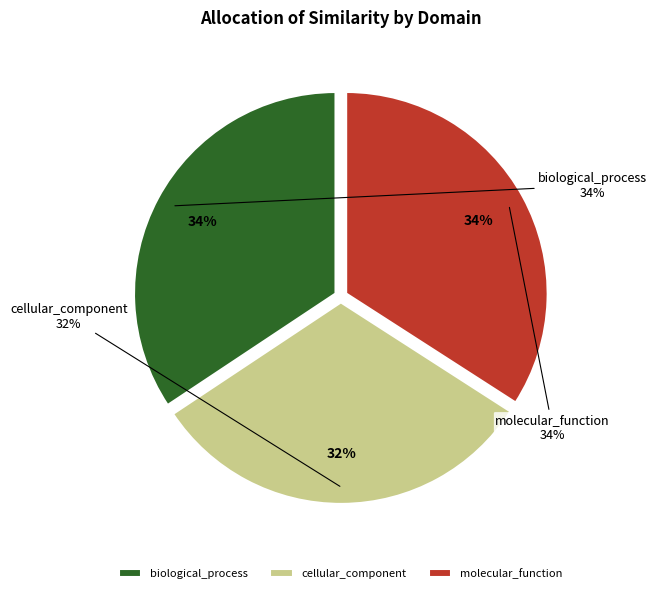

How many segments does this pie chart have?

3